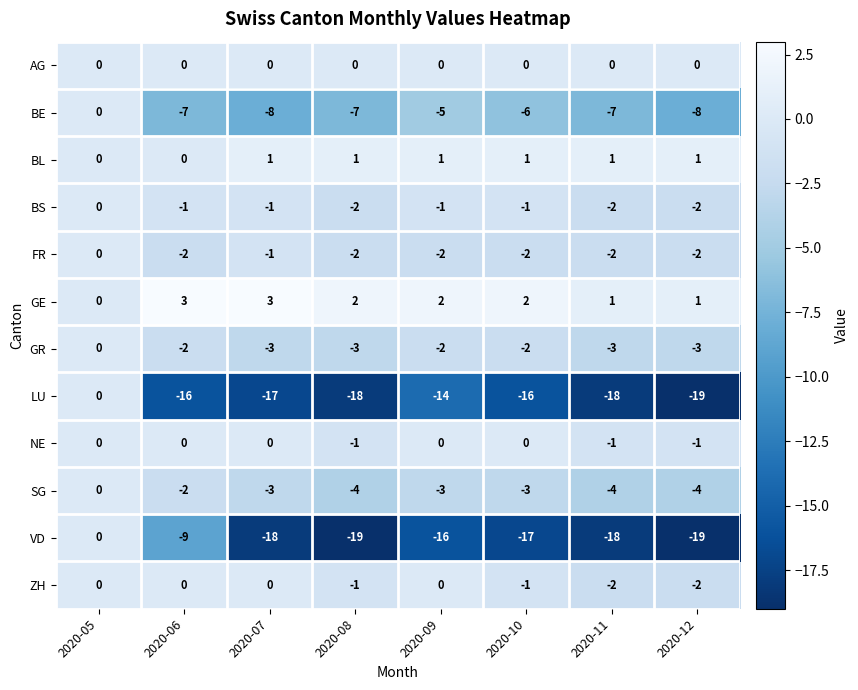

Which series has the largest total across all categories?

GE